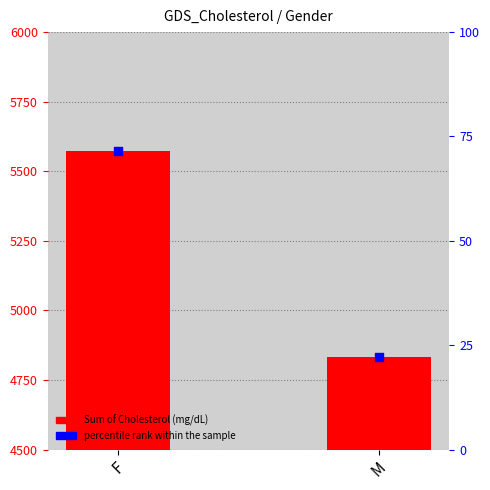

Which series has the largest total across all categories?

Sum of Cholesterol (mg/dL)